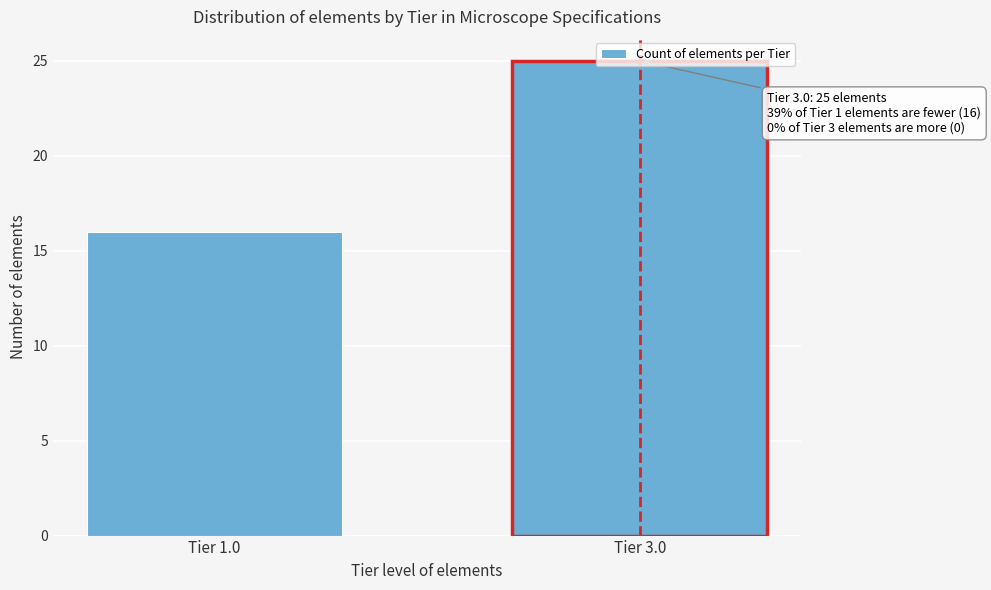

The value at Tier 3.0 is 25. True or false?

True